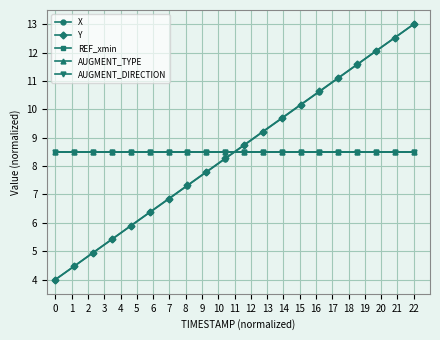

Does the chart have visible grid lines?

Yes